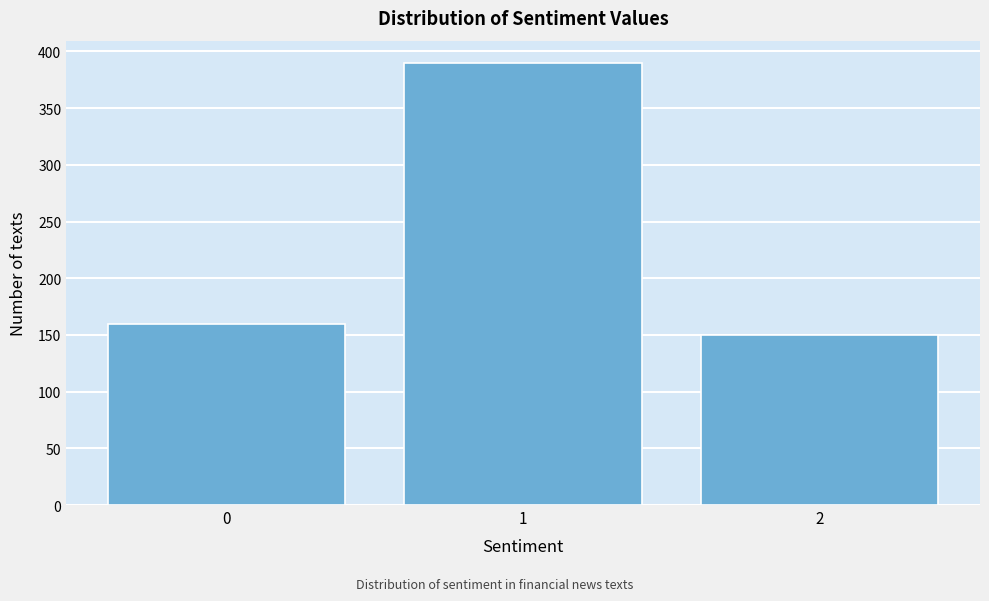

Reading right to left, transcribe all the data shown in this chart.

150	390	160